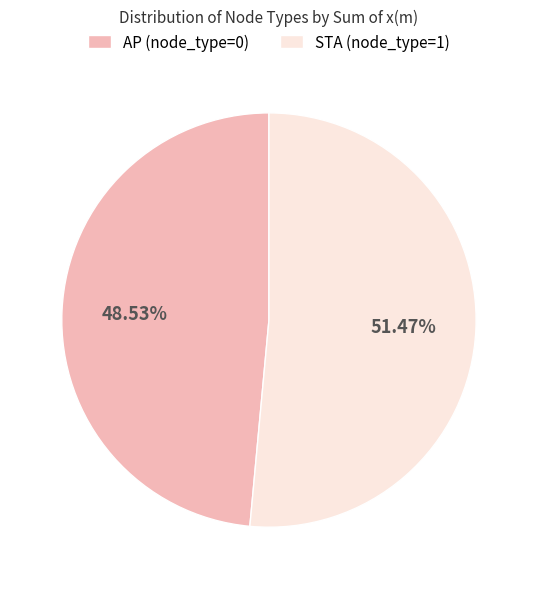

Rank the categories by value from lowest to highest.

AP (node_type=0), STA (node_type=1)